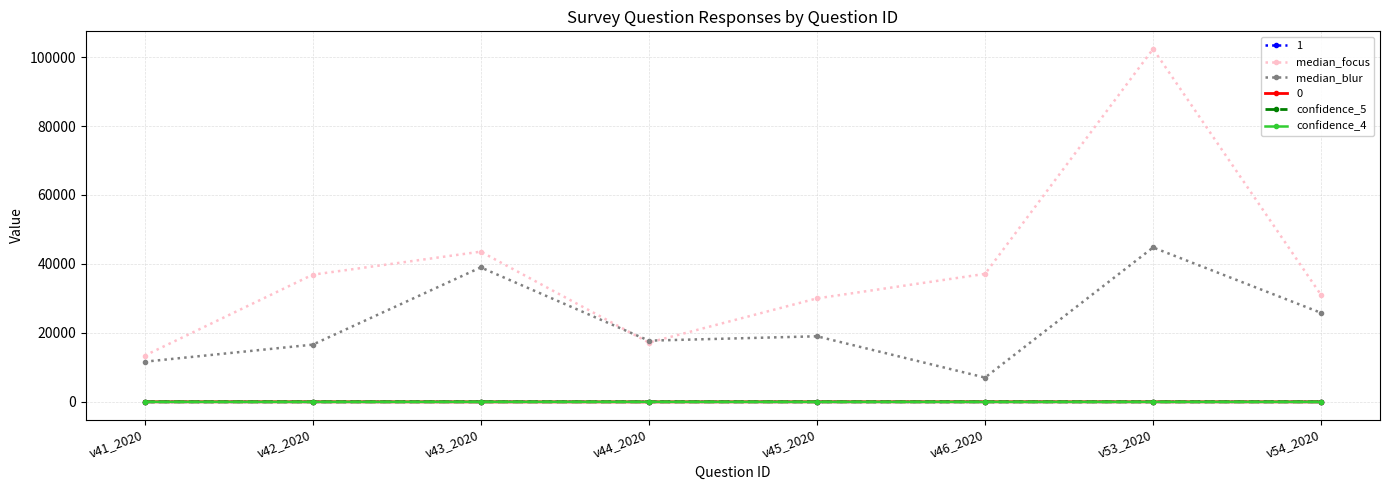

How many categories are shown in the chart?

8